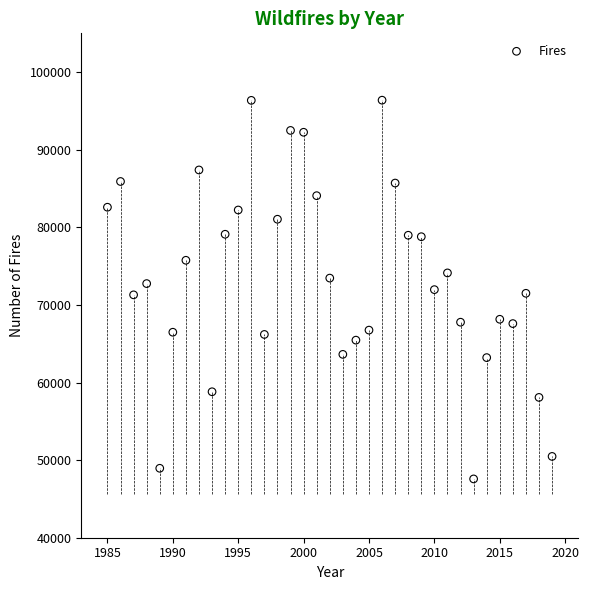

What is the range of Y values (max minus min)?

48806